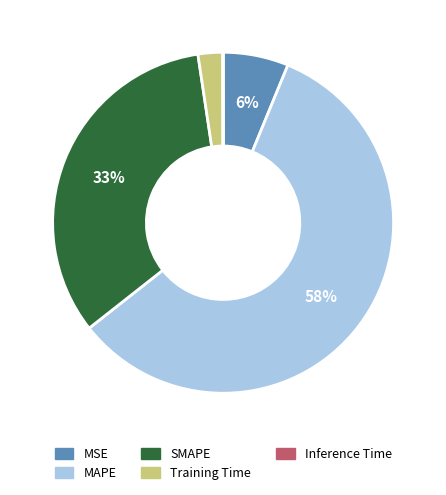

Is the sum of MSE and Training Time greater than half?

No